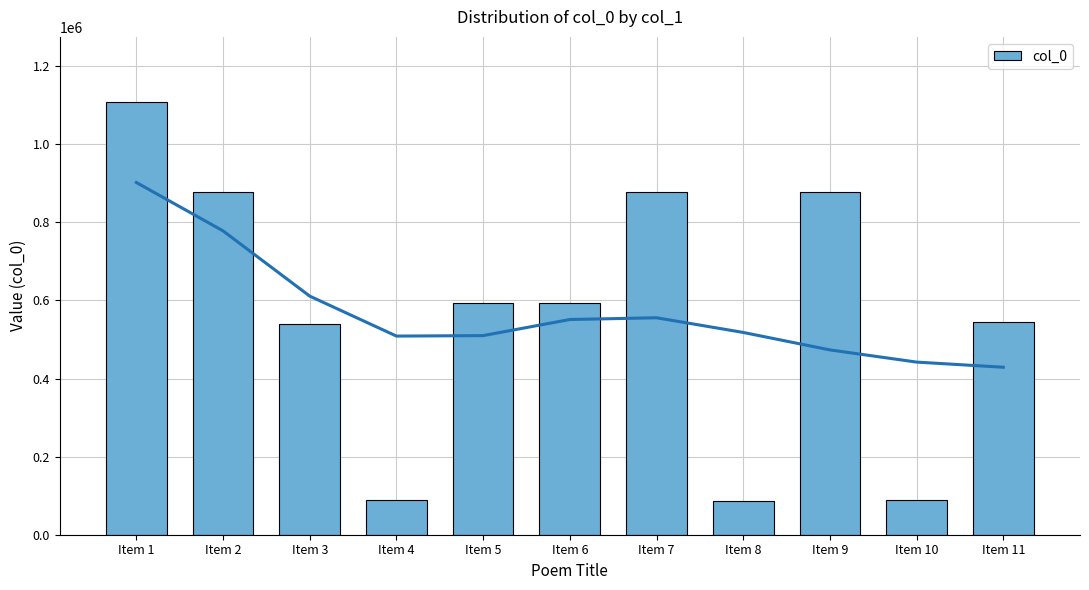

Between Item 9 and Item 2, which is larger?

Item 2